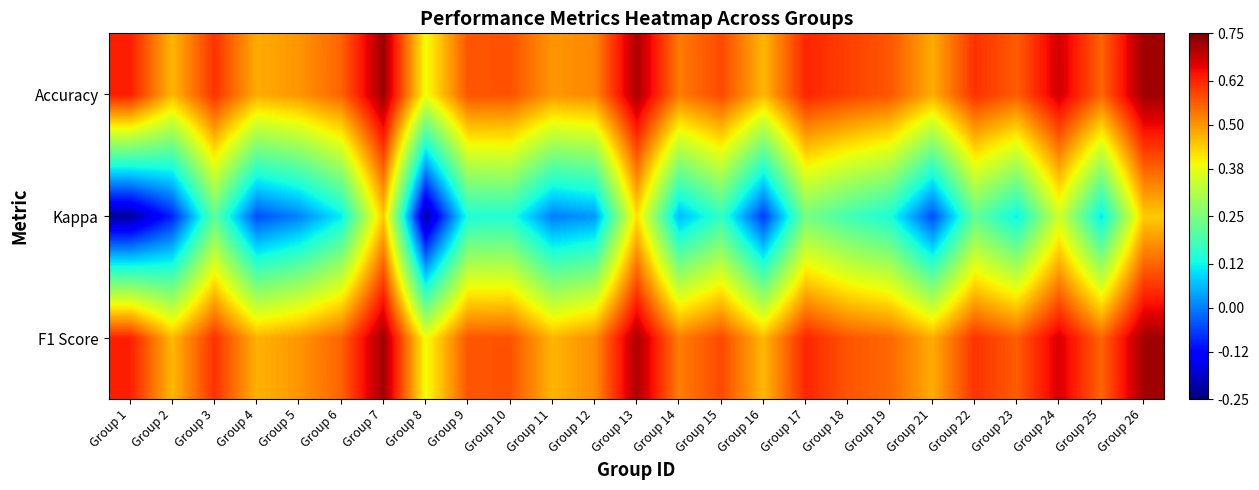

List the series in order of their peak value, highest first.

Accuracy, F1 Score, Kappa